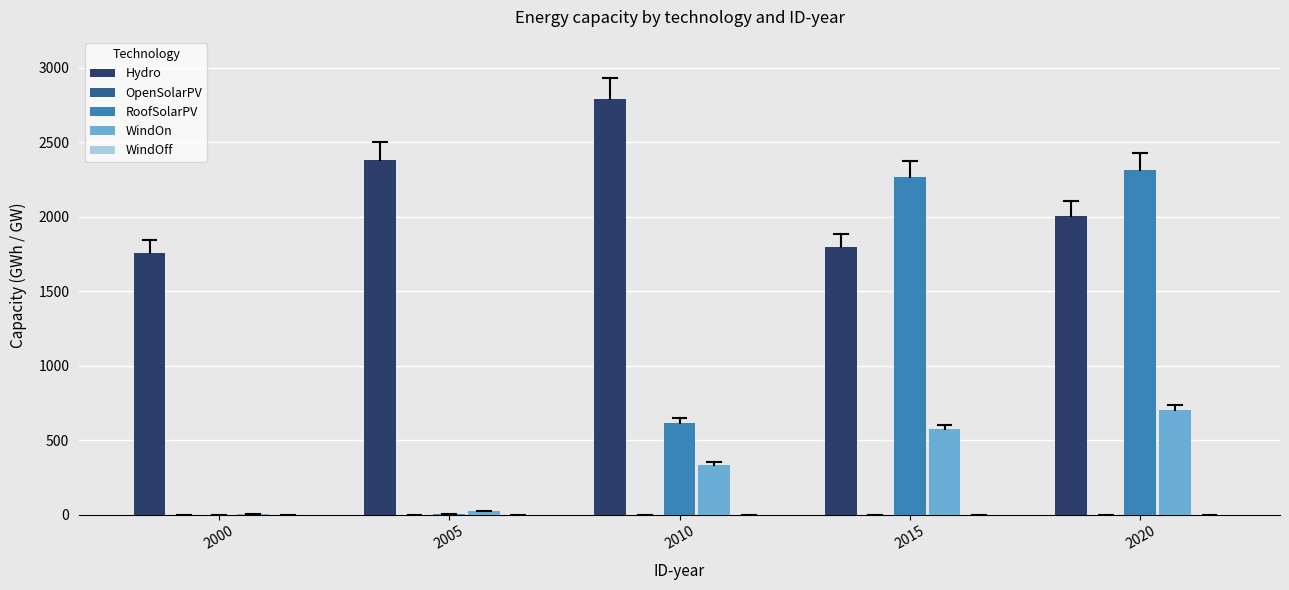

The WindOn series shows 21.3 at 2005. True or false?

True